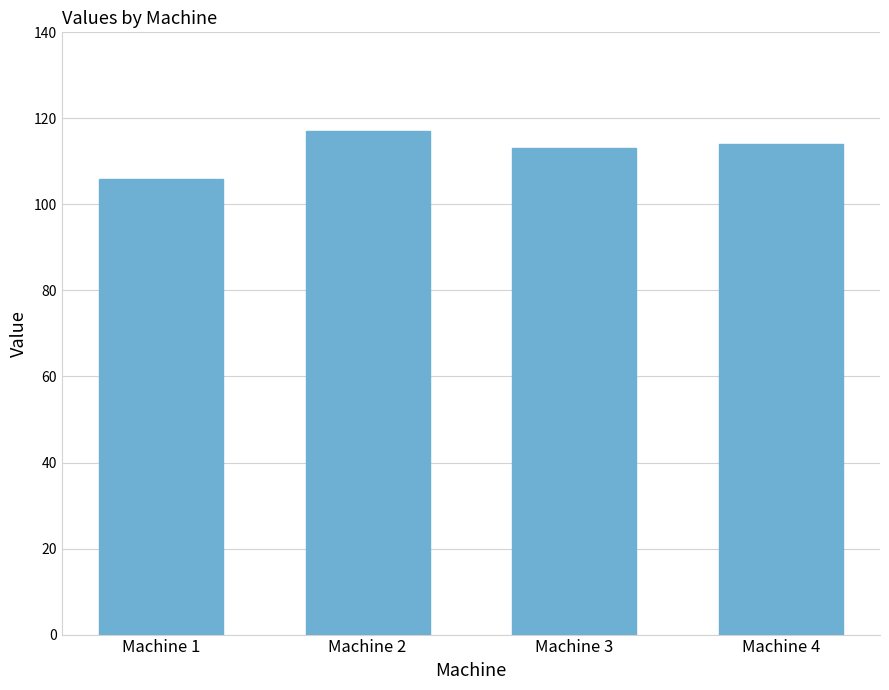

Does the chart contain stacked bars?

No